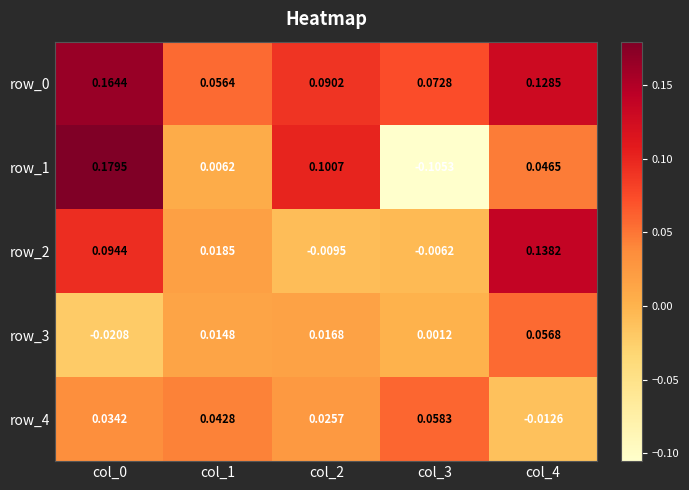

How many data points in row_4 are above 0?

4